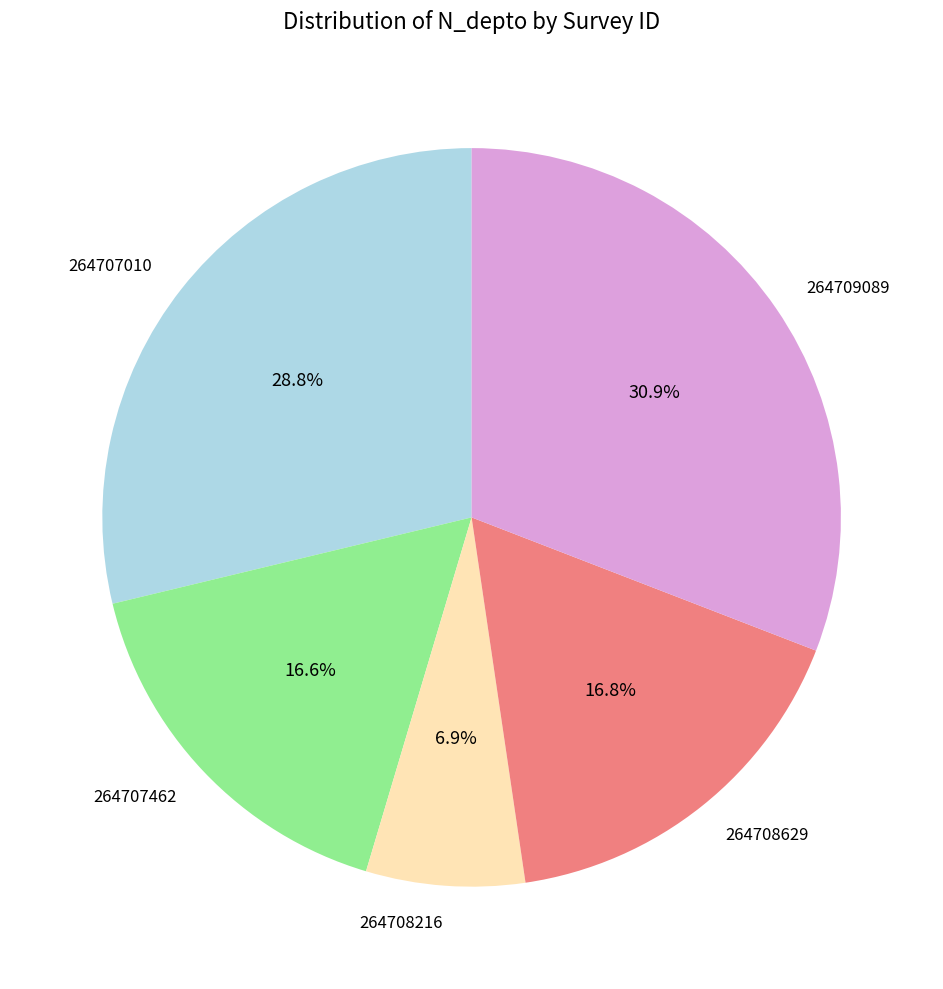

Is there a majority slice in this chart?

No